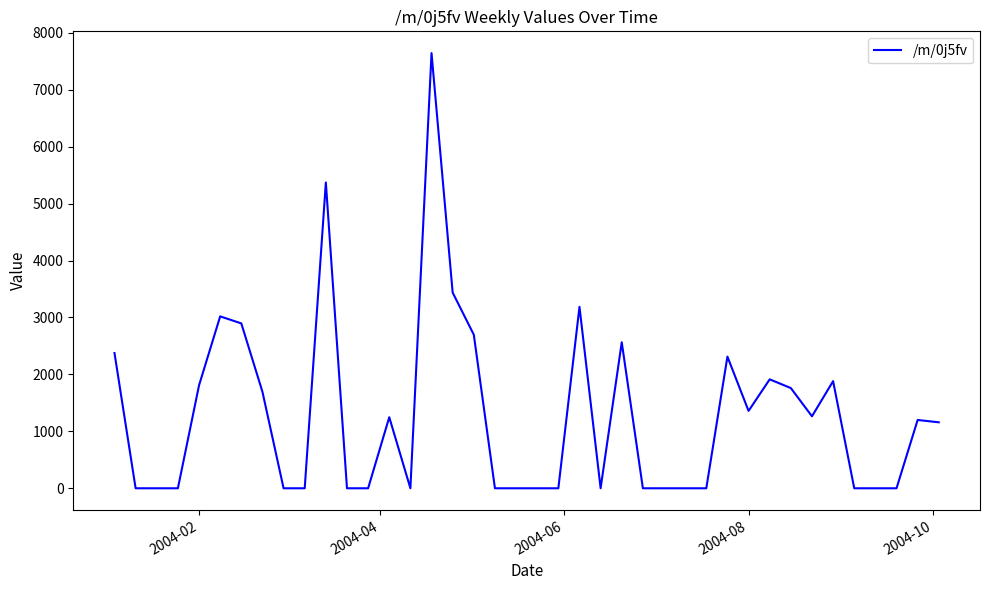

What is the difference between the maximum and minimum values?

7644.7